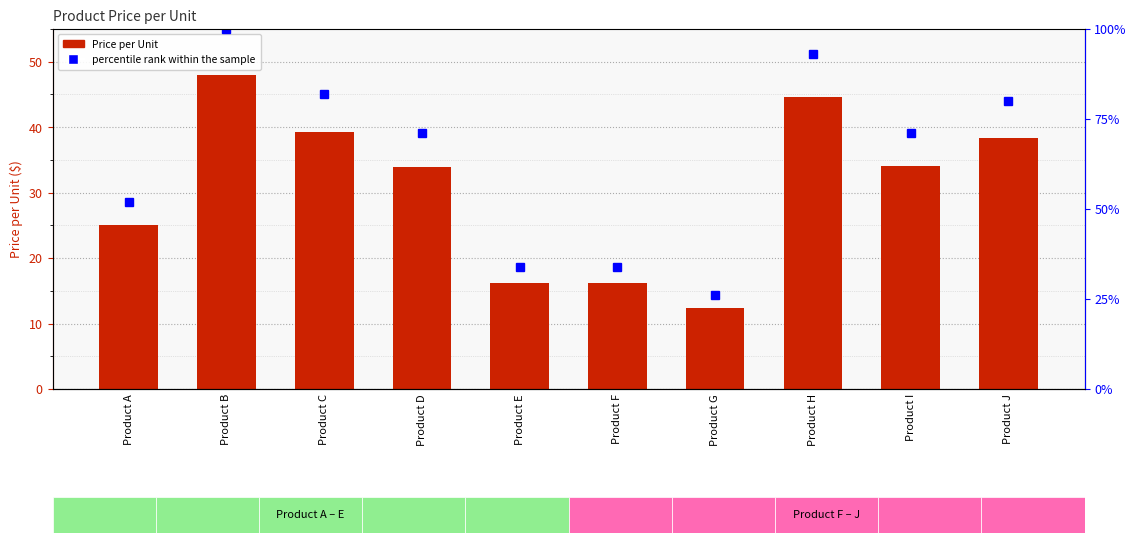

What value does the Price per Unit series have at Product D?

34.0